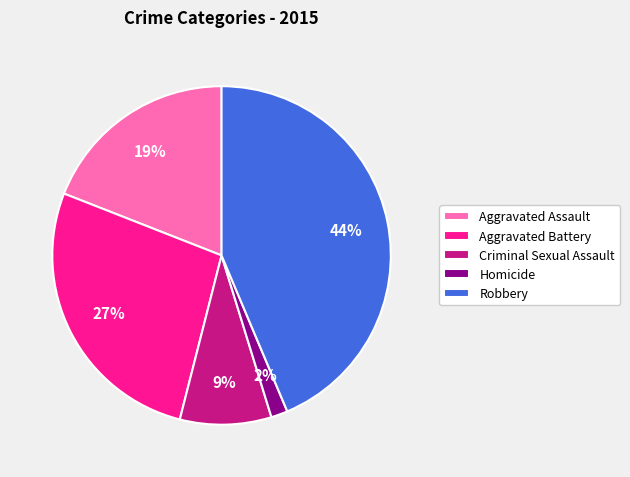

Rank the categories by value from highest to lowest.

Robbery, Aggravated Battery, Aggravated Assault, Criminal Sexual Assault, Homicide